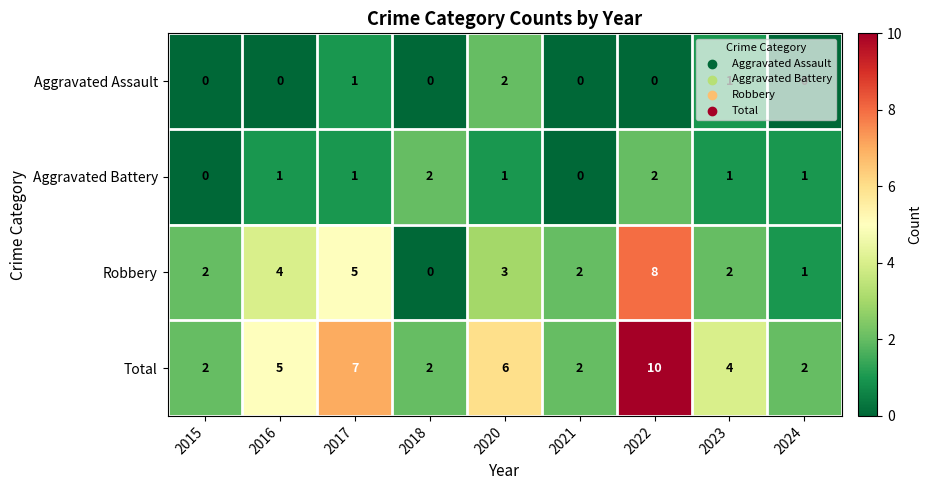

At 2016, list the series in order from smallest to largest.

Aggravated Assault, Aggravated Battery, Robbery, Total